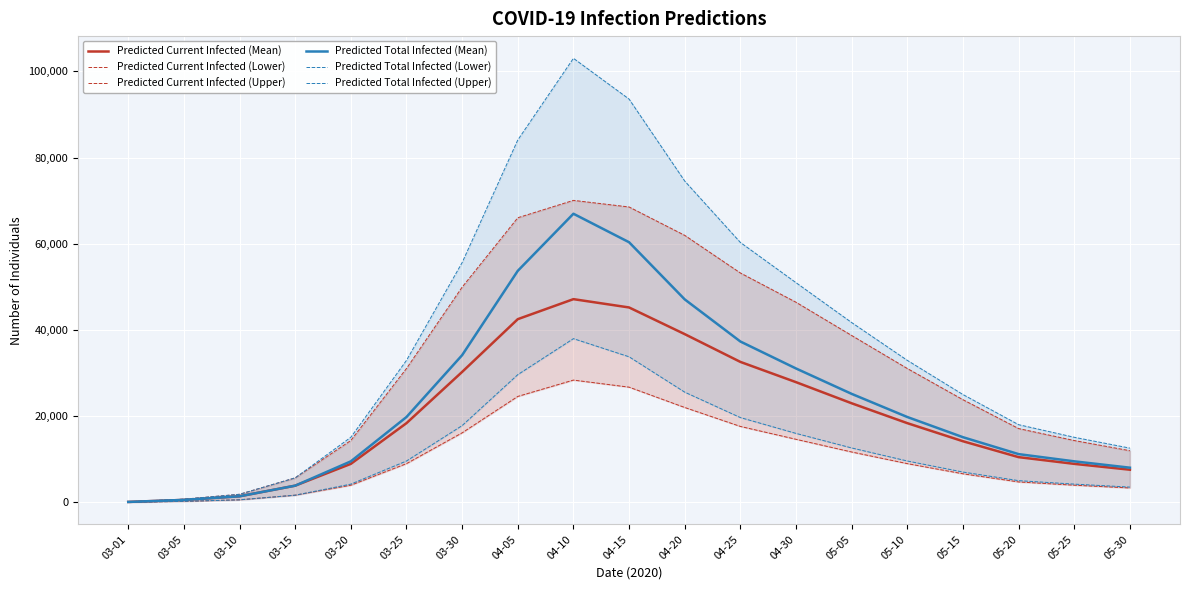

What is the difference between the highest and lowest values at 04-10?

74630